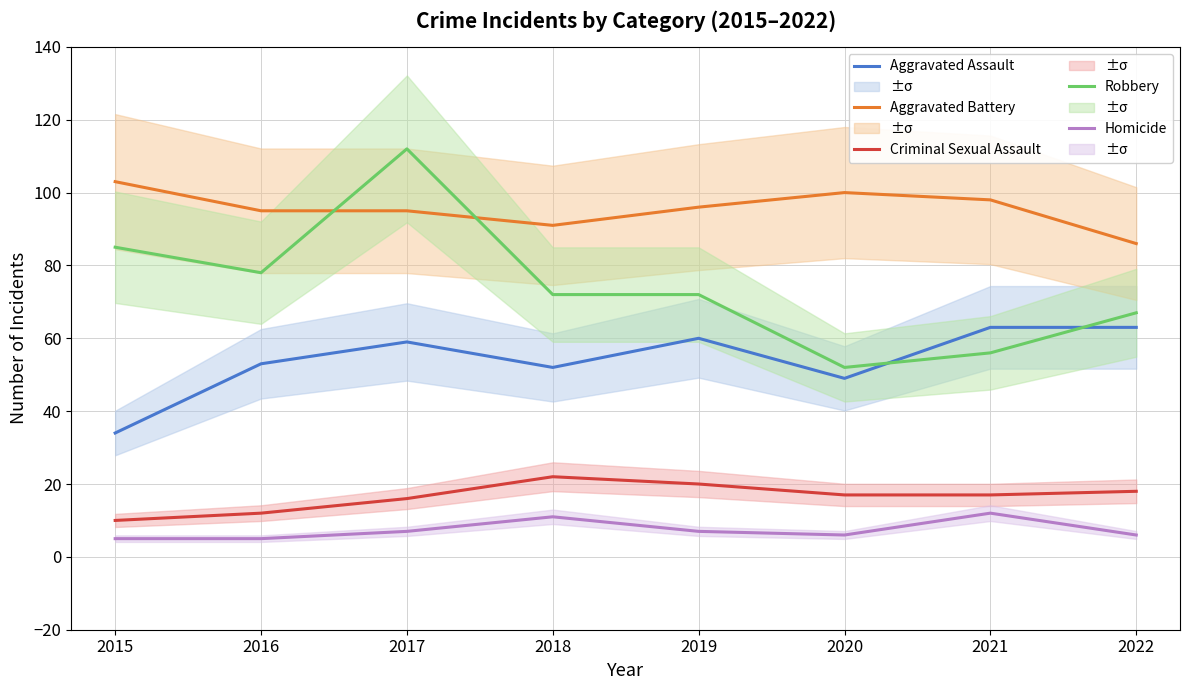

List the series in order of their peak value, highest first.

Robbery, Aggravated Battery, Aggravated Assault, Criminal Sexual Assault, Homicide